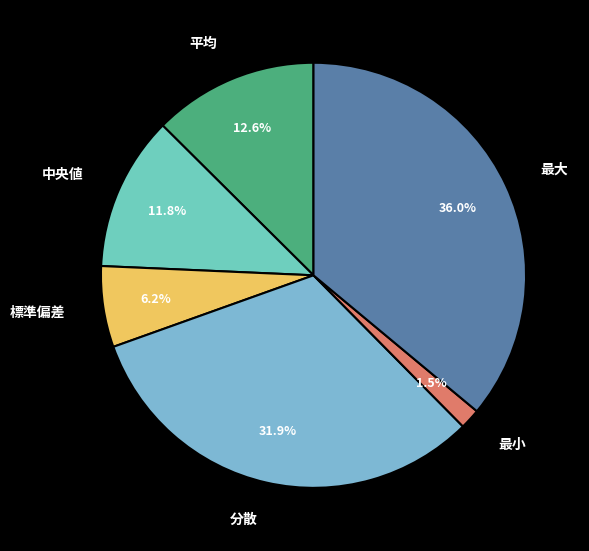

What percentage is the 標準偏差 slice, to the nearest percent?

6%